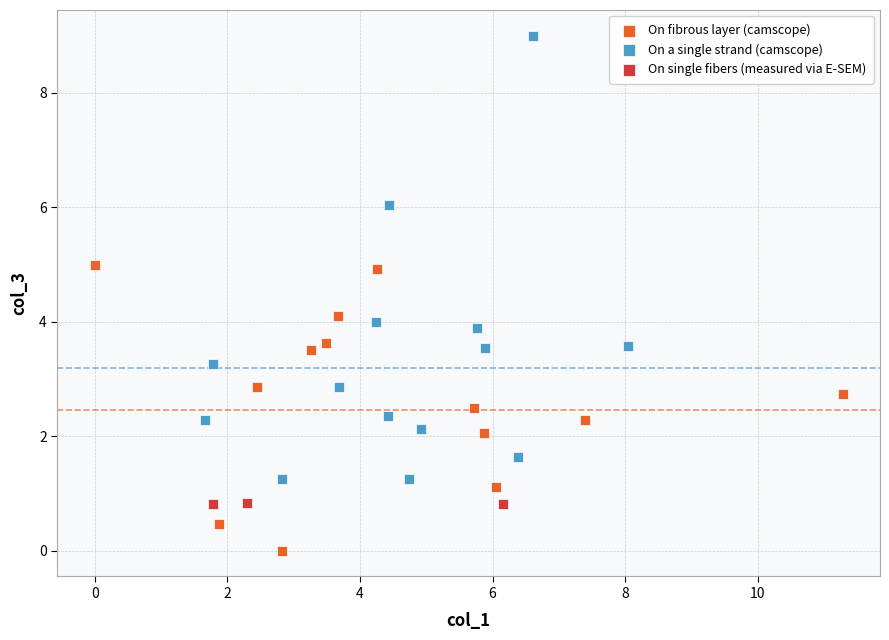

Which series contains the lowest Y value?

On fibrous layer (camscope)